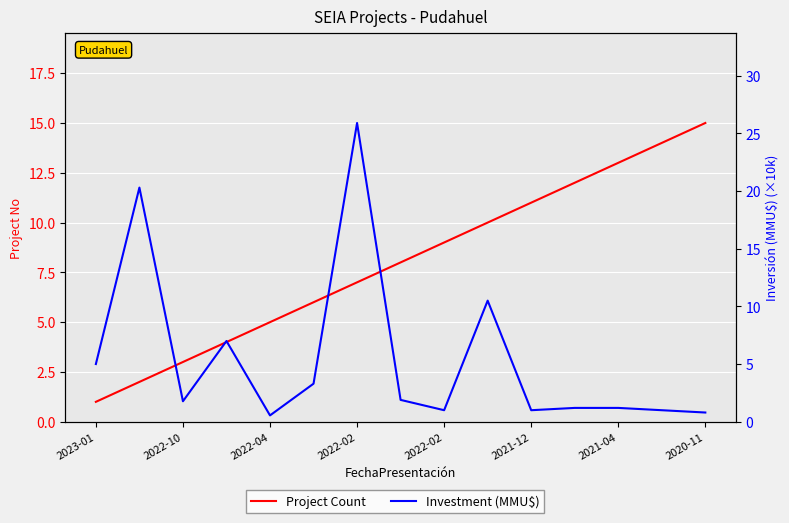

What is the maximum value for Project Count?

15.0